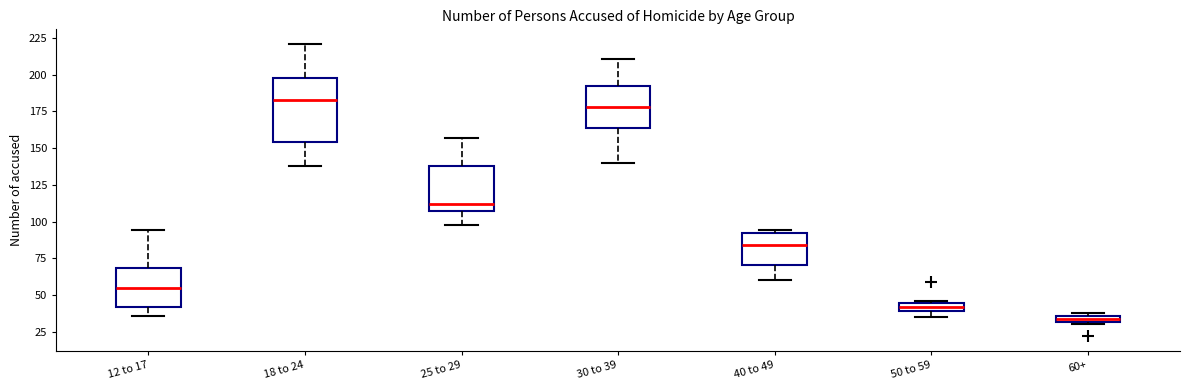

Which box has the lowest median line?

60+